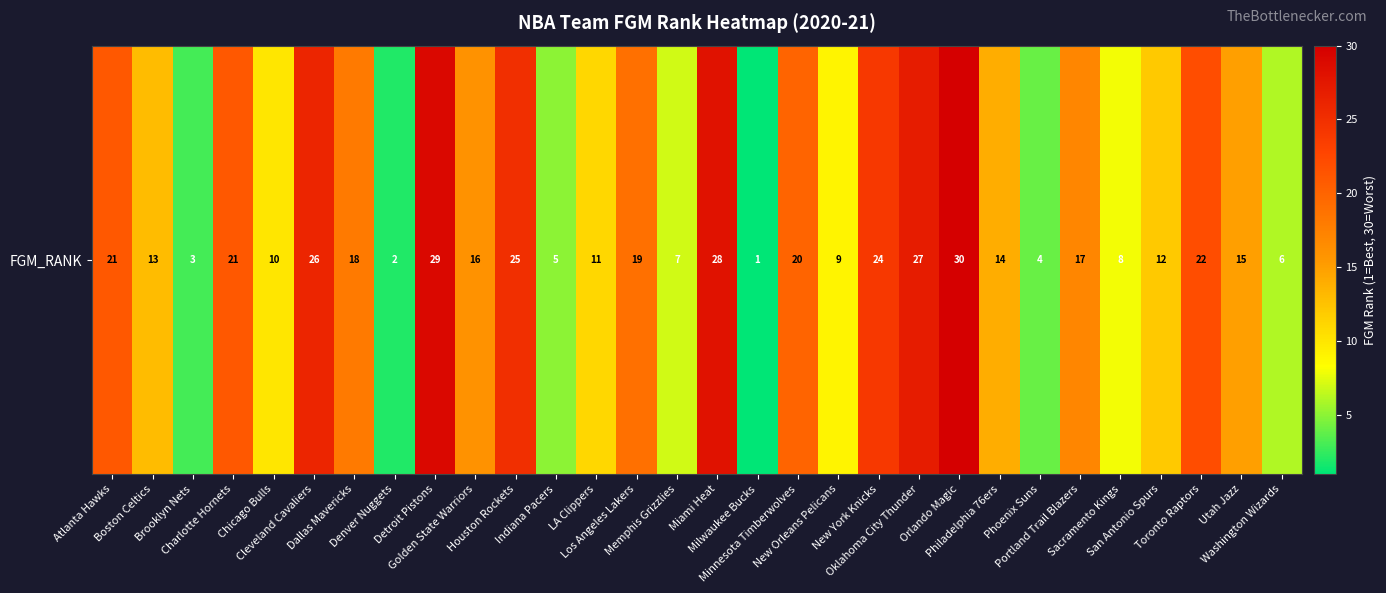

How many series are shown in this chart?

1